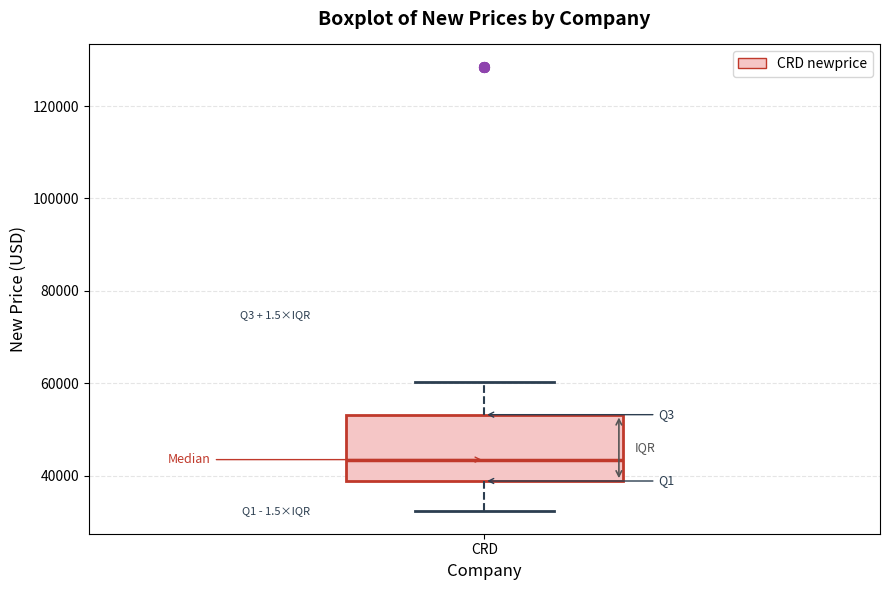

Transcribe this box plot: give where the median line is, the range the box spans, and where the two whiskers end, as read against the y-axis. The values are not printed on the chart, so give them approximately, as read against the axis.

median 44000, box 38000 to 54000, whiskers 32000 to 60000